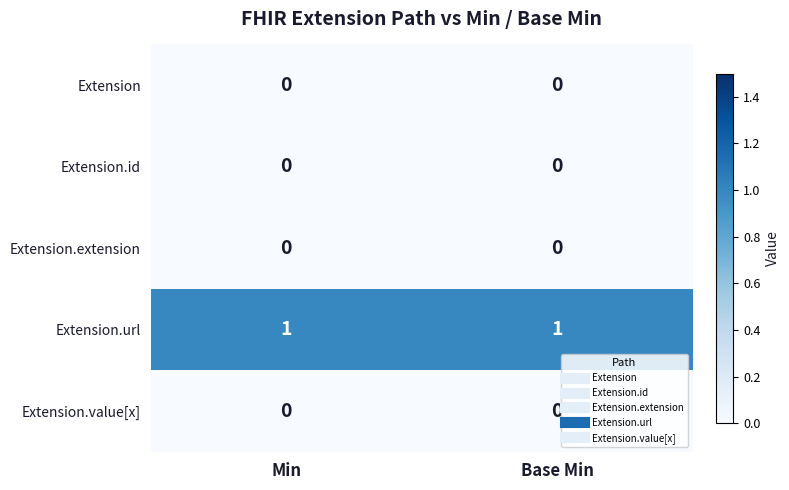

The value of Extension.url at Base Min is 1. True or false?

True